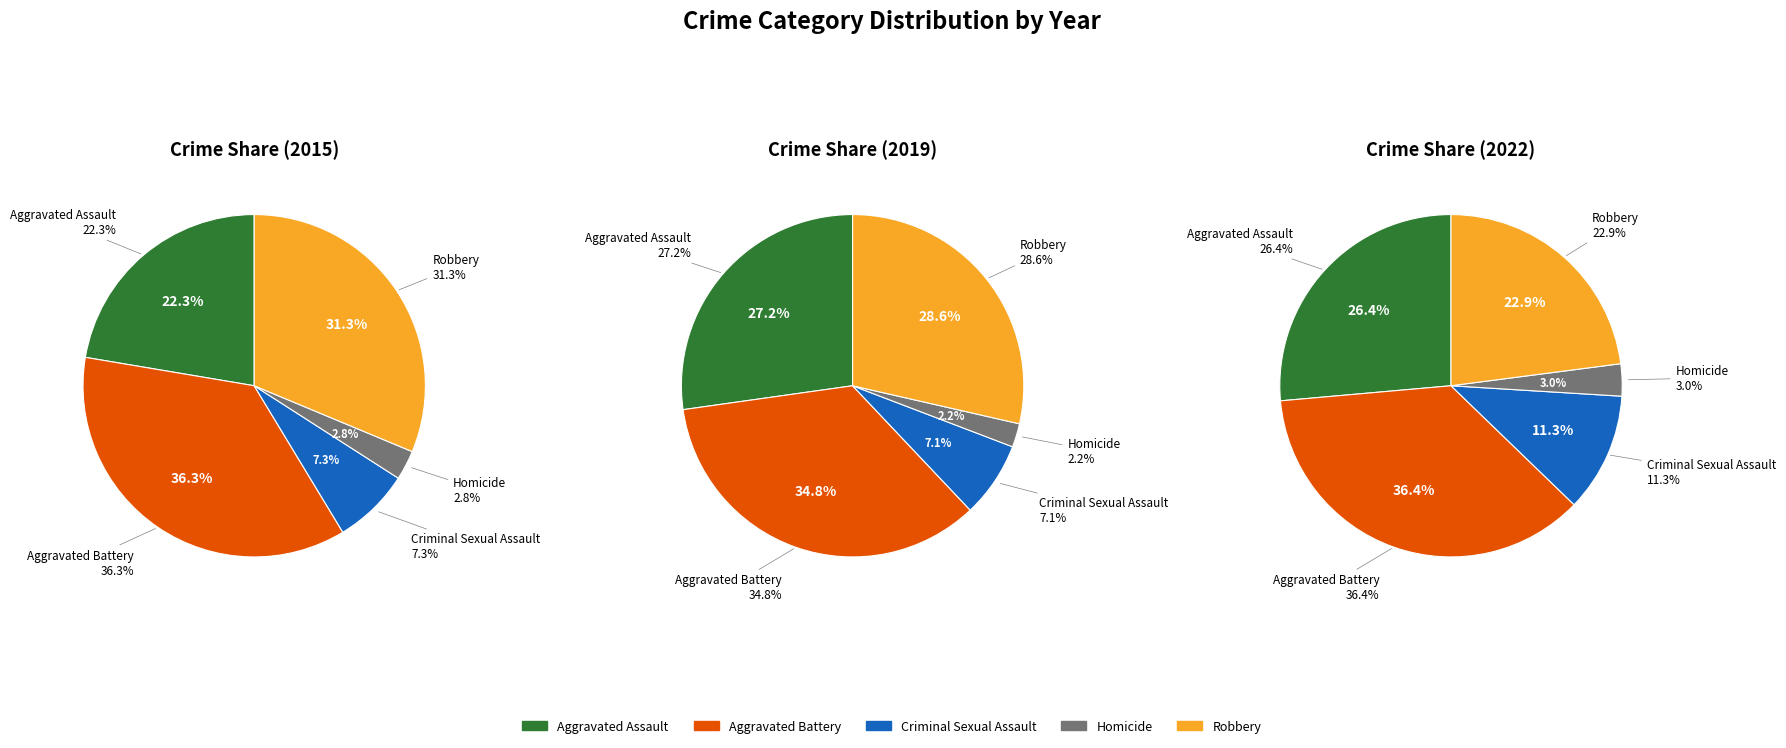

What is the total percentage of Robbery and Homicide?

34.1%